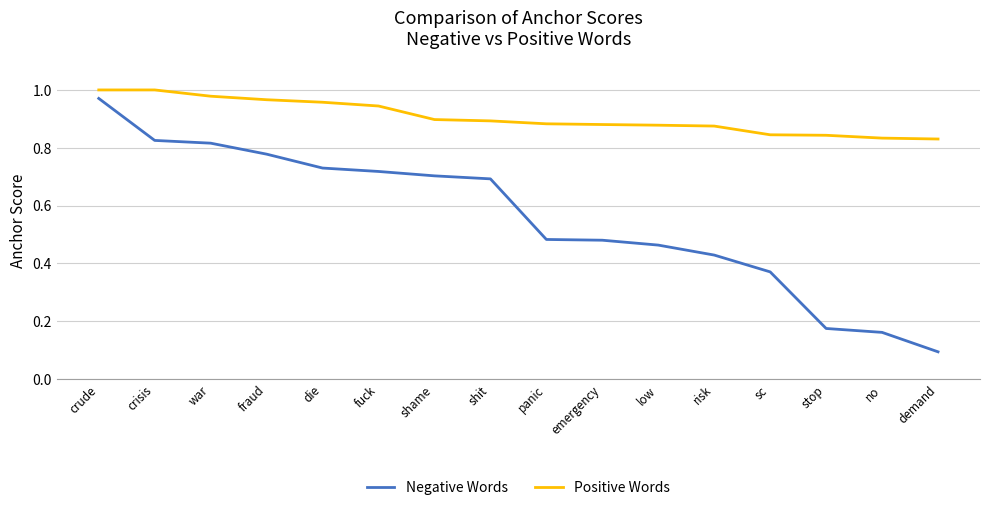

Which category has the highest value in the Negative Words series?

crude